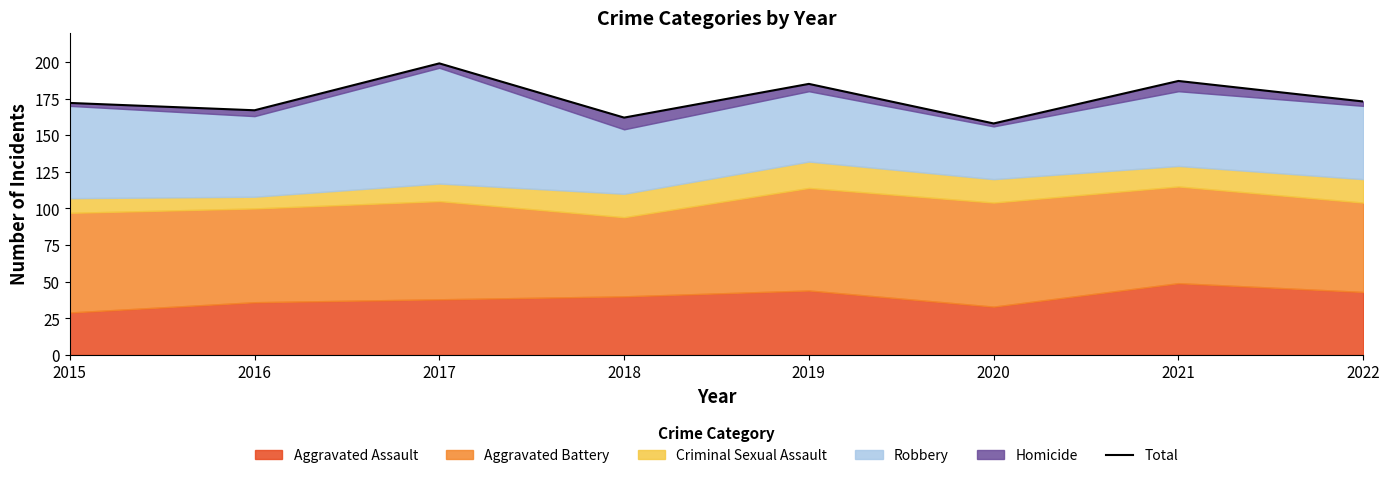

What is the maximum value shown in the chart?

199